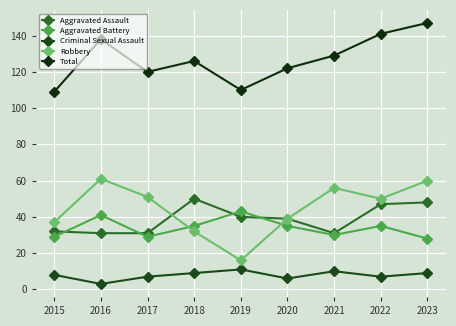

What is the average value of the Total series?

127